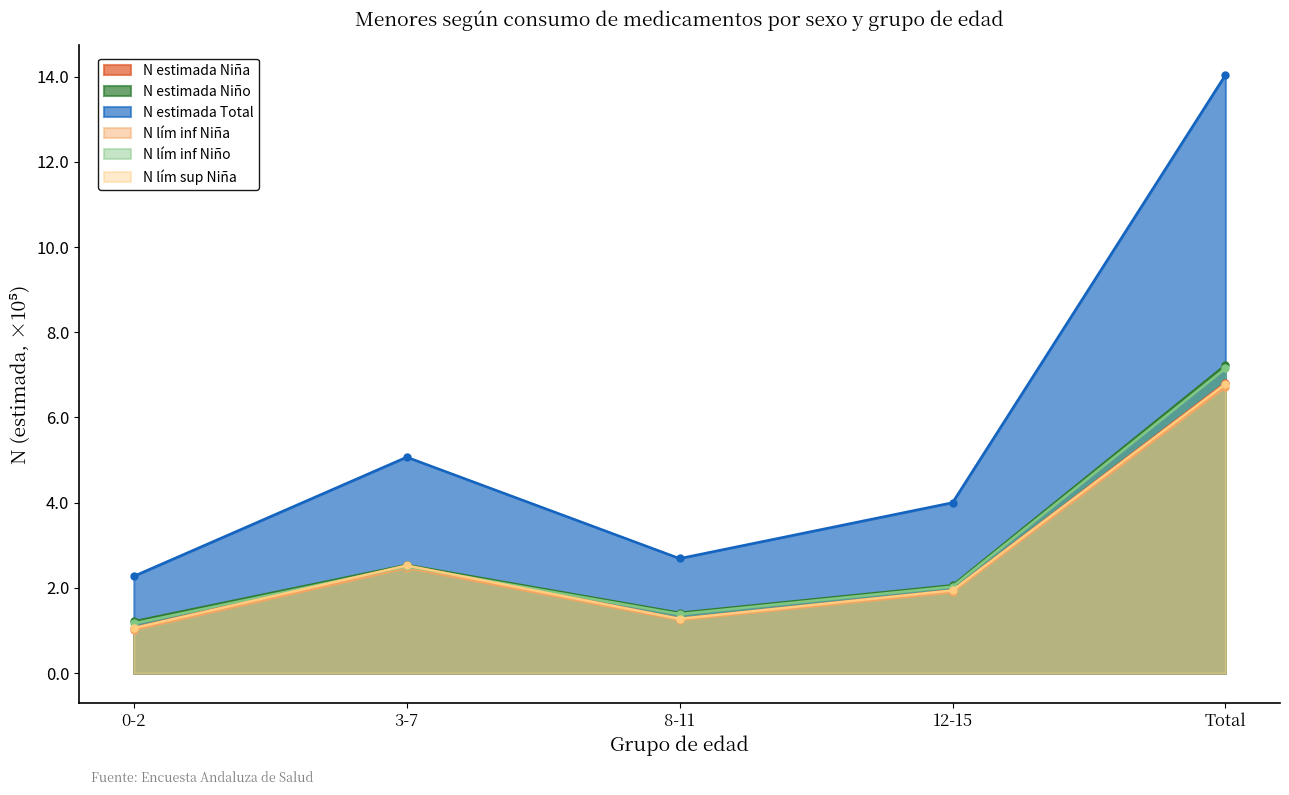

What is the average value of the N estimada Niña series?

2.7